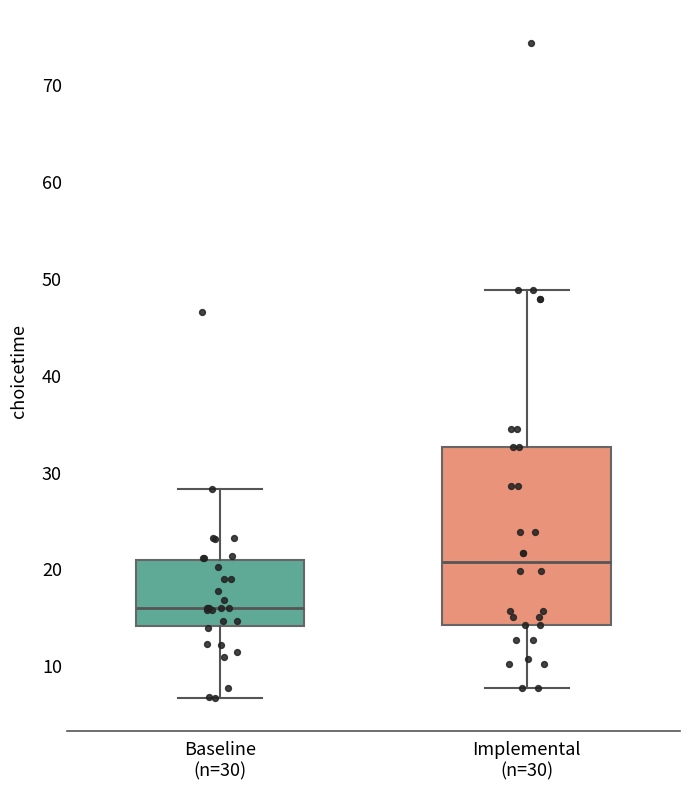

Where is the lower edge of the box for Implemental (n=30) on the y-axis? The values are not printed on the chart, so give them approximately, as read against the axis.

14